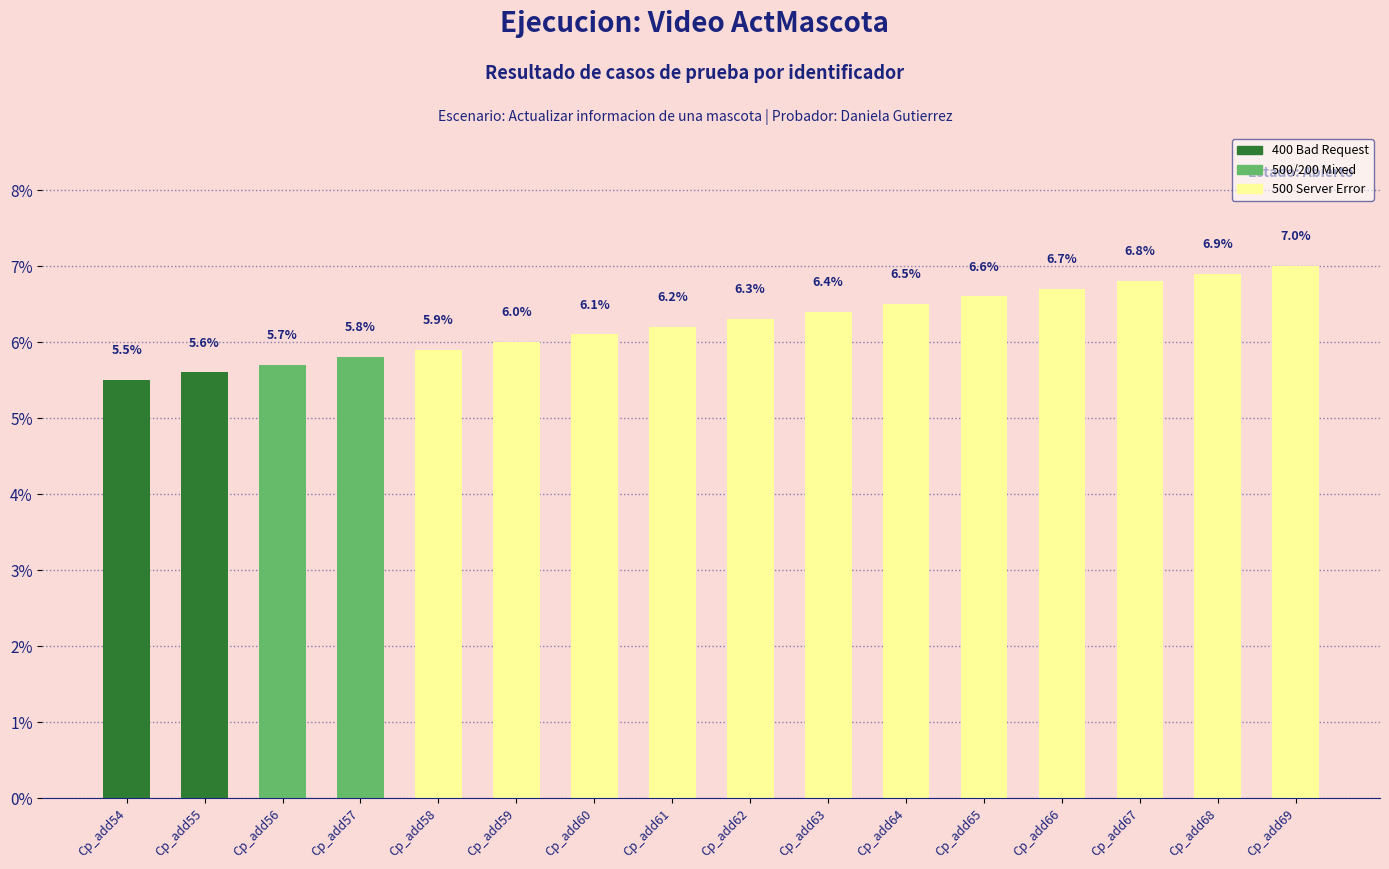

What is the sum of all values?

100.0